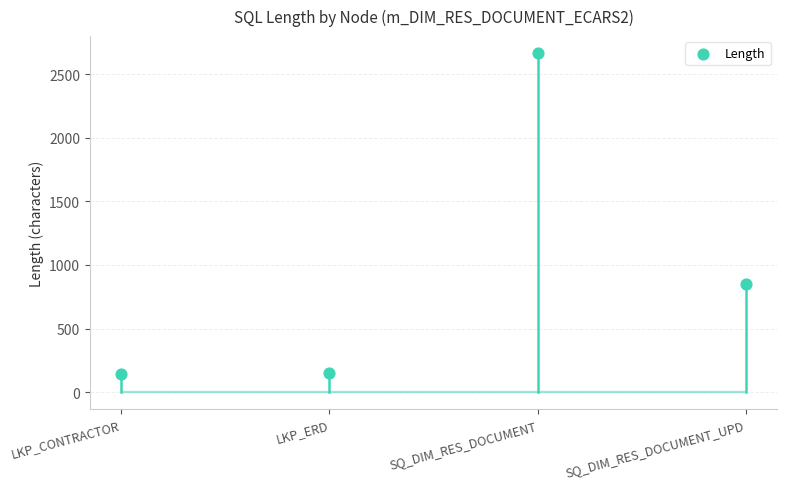

What Y value in the scatter plot is closest to 1406?

851